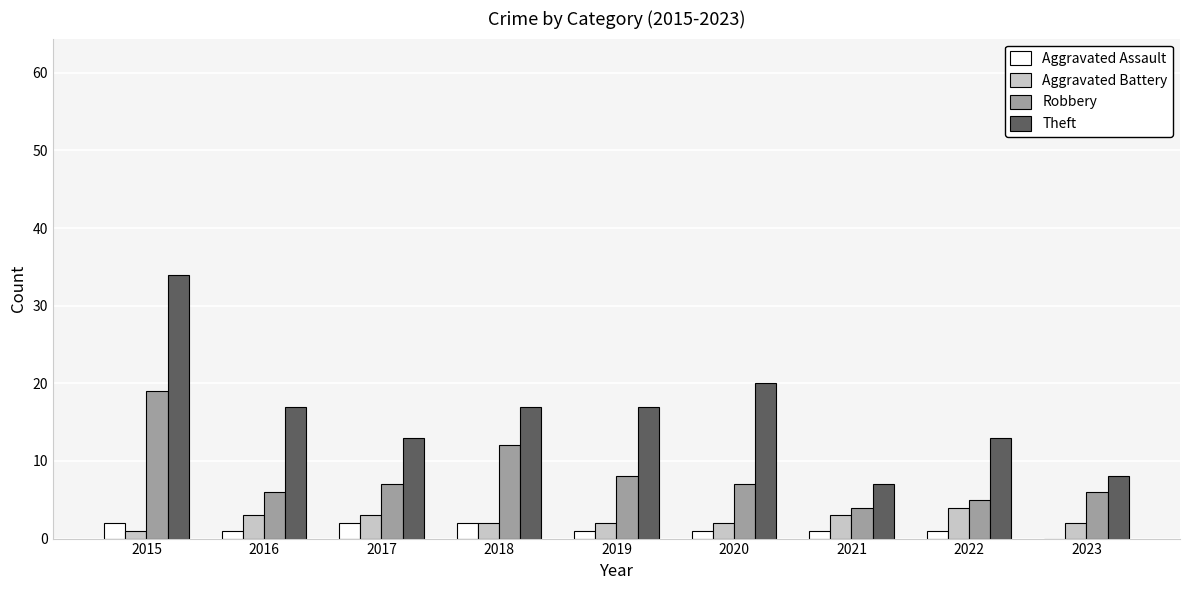

Is it true that Aggravated Assault equals 2 at 2017?

True